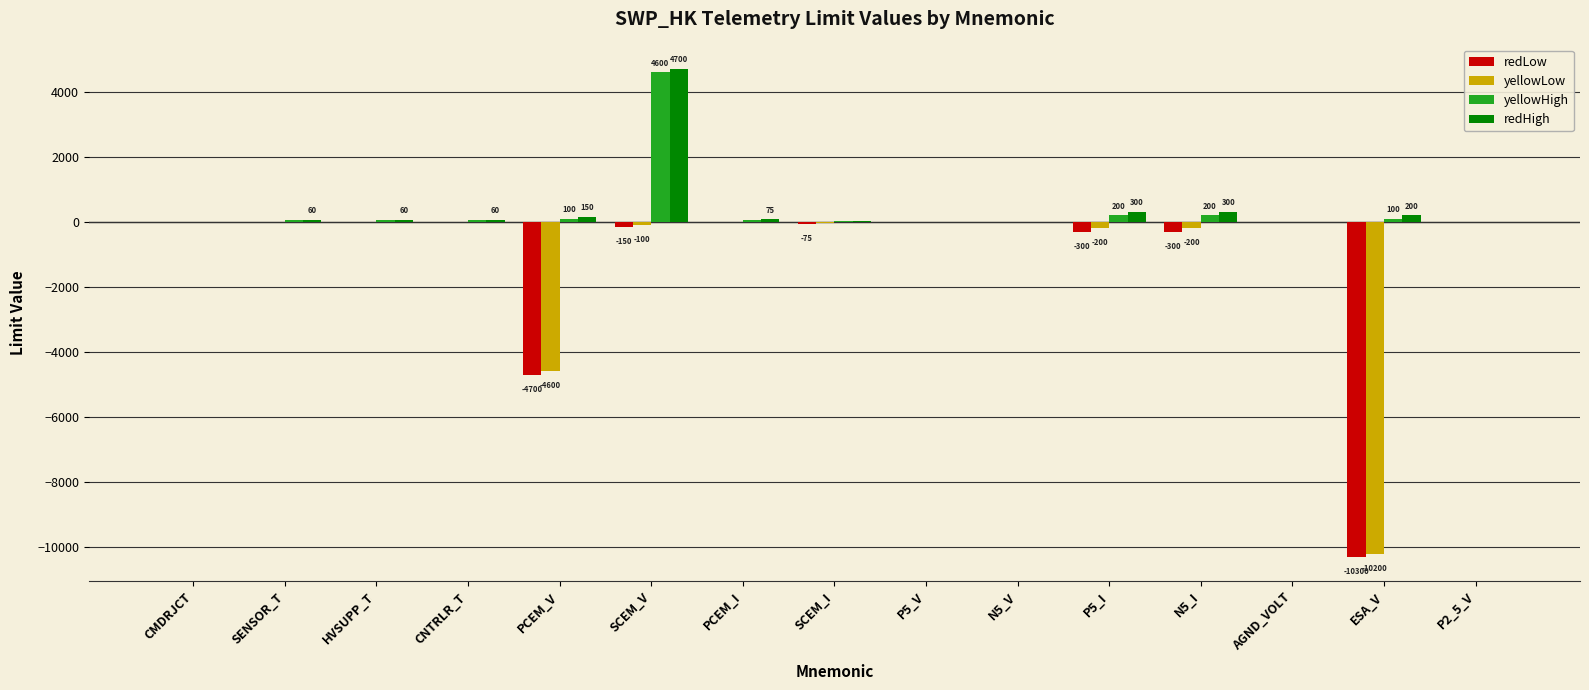

What is the highest value of the yellowLow series?

4.5